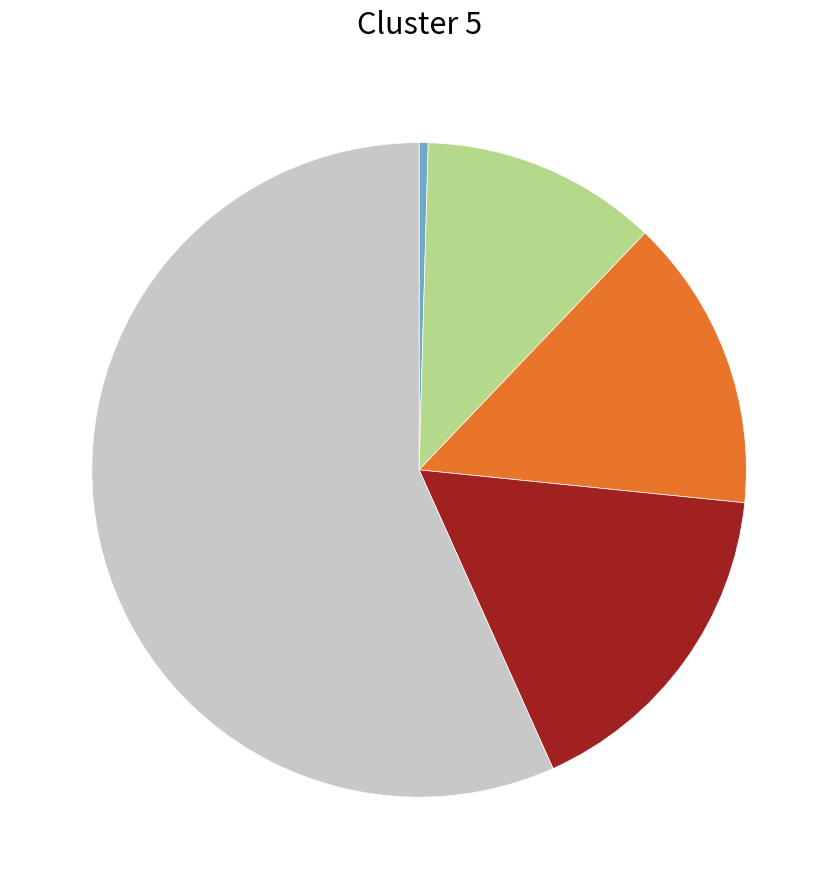

Is there any slice that represents more than half of the pie?

Yes